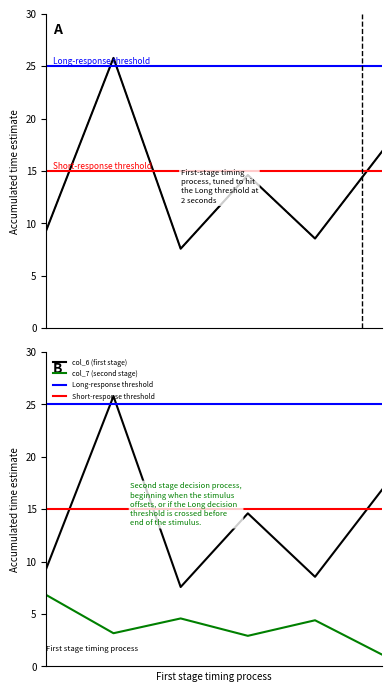

True or false: col_7 and col_6 cross at least once.

False